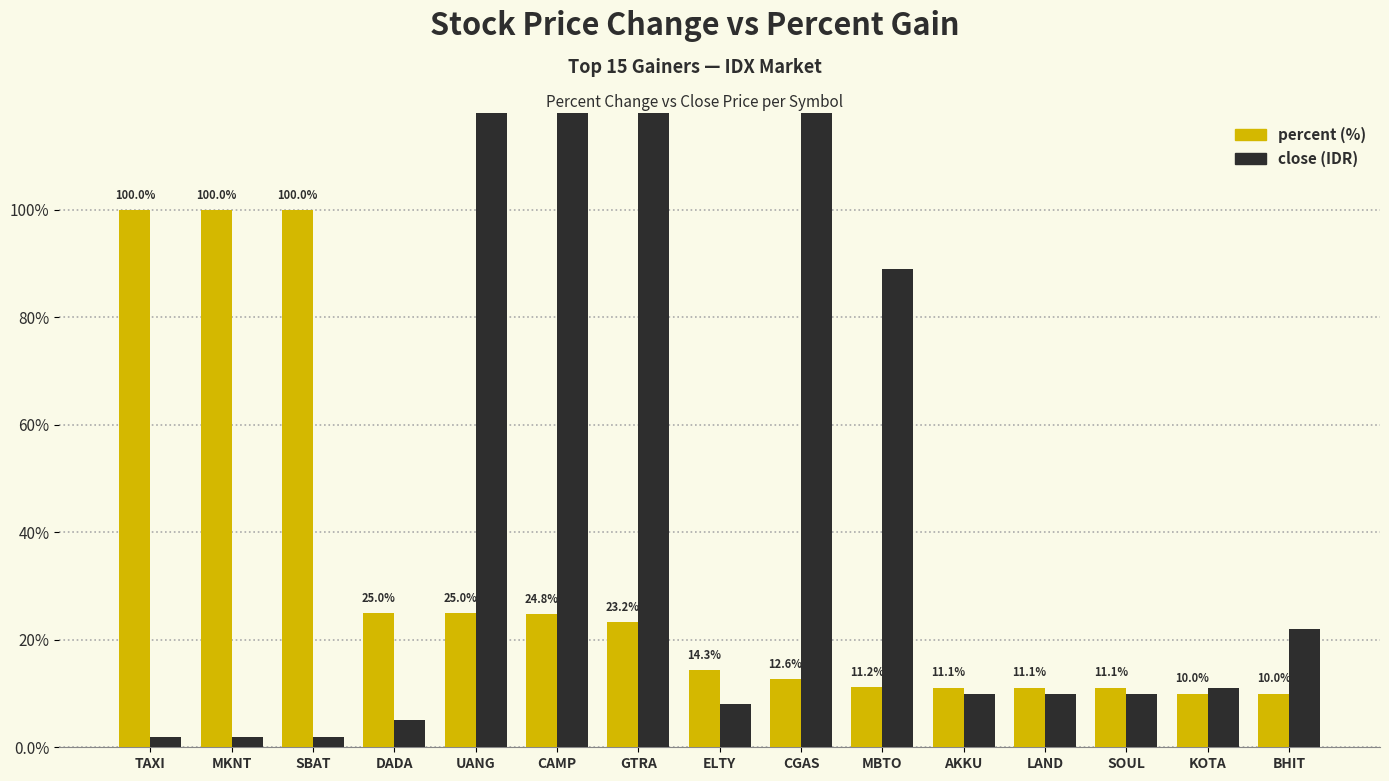

The close series shows 5.0 at DADA. True or false?

True